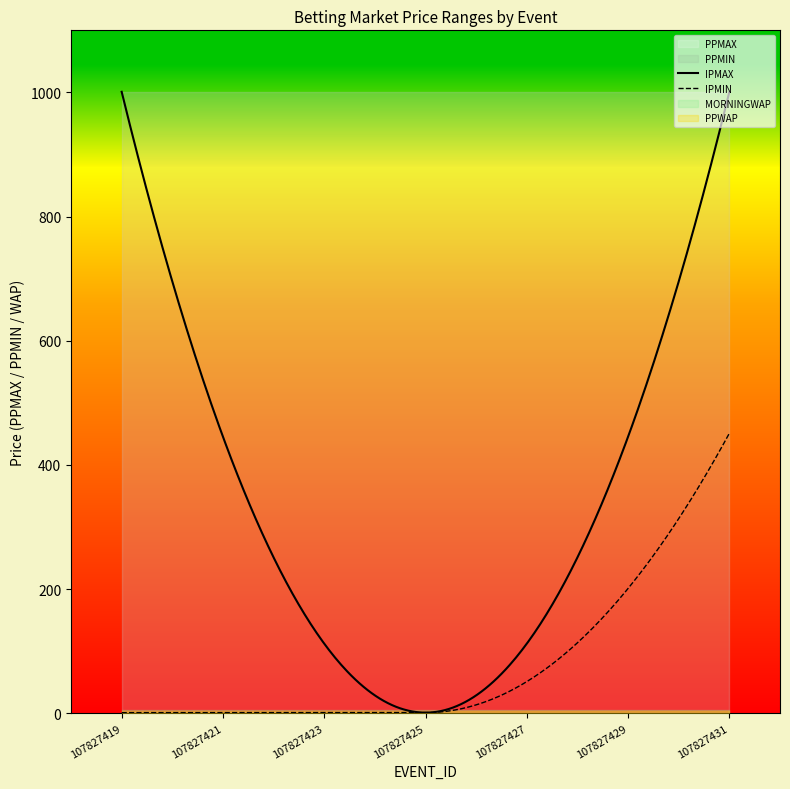

True or false: MORNINGWAP and PPMIN intersect in this chart.

False